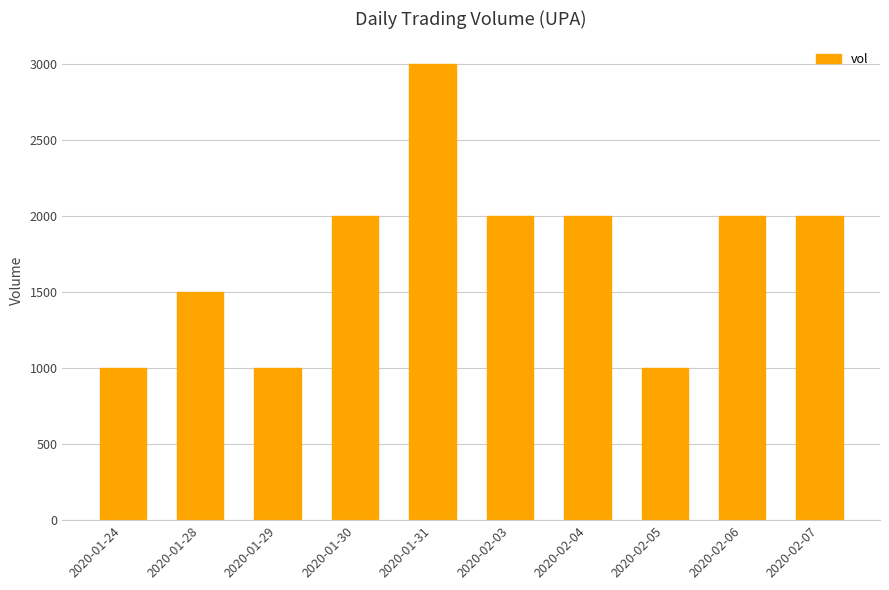

What is the smallest value displayed?

1000